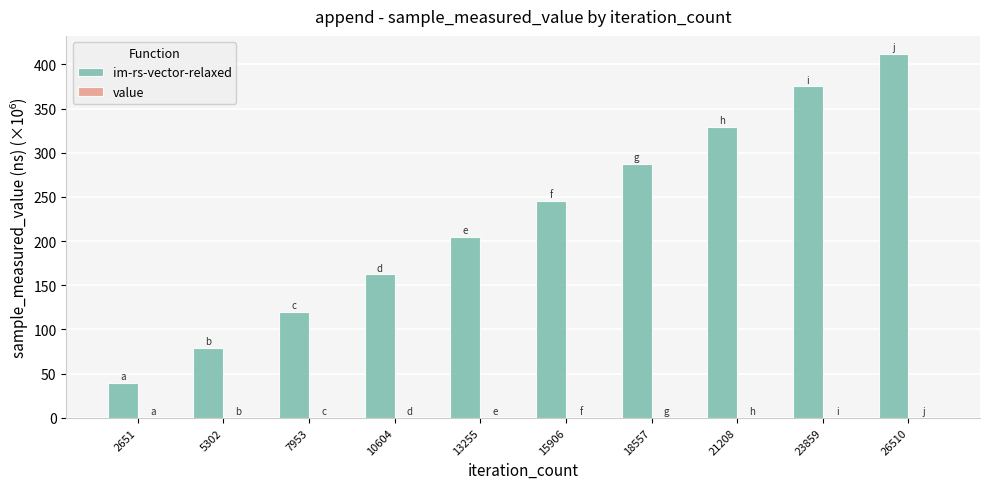

Between 2651 and 23859, which series saw the biggest shift?

im-rs-vector-relaxed